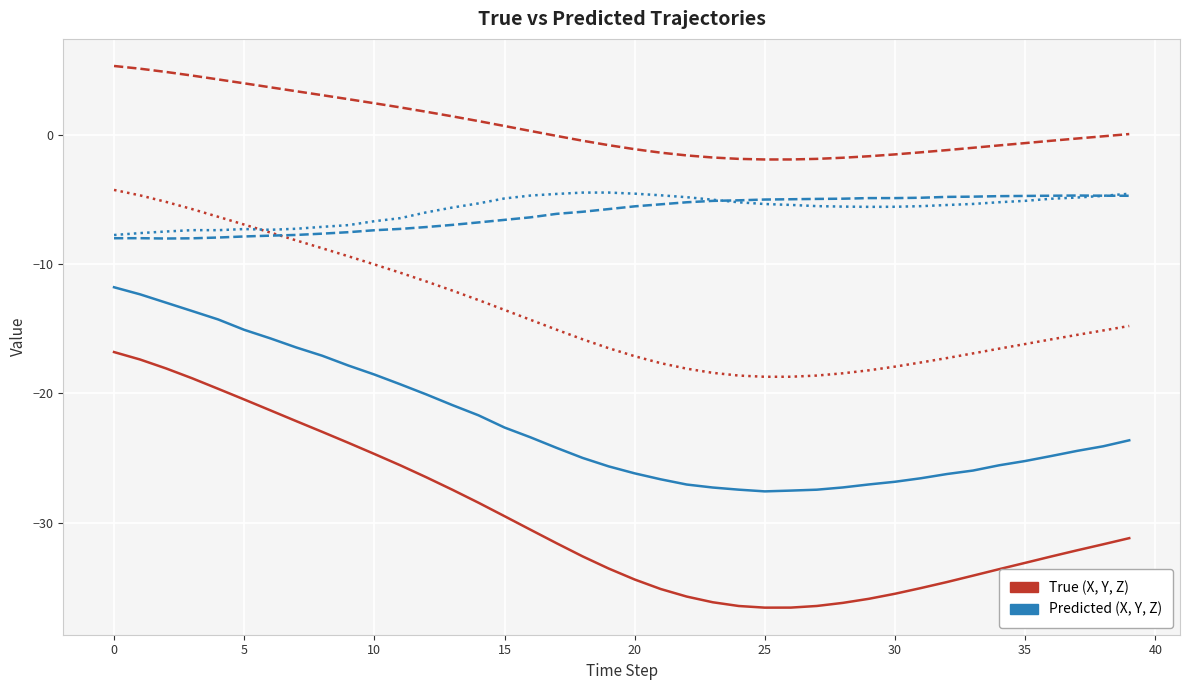

What is the minimum value shown in the chart?

-36.6